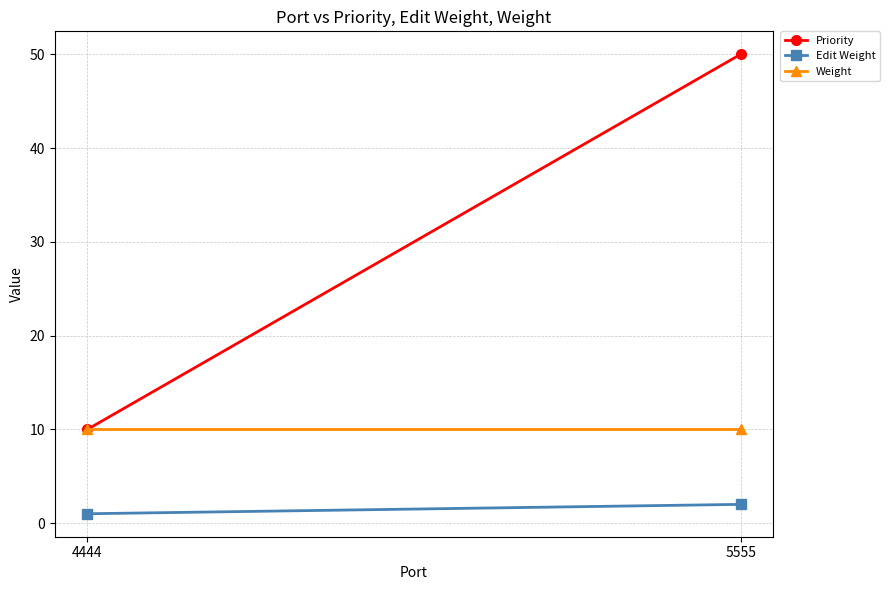

The Weight series shows 4 at 5555. True or false?

False